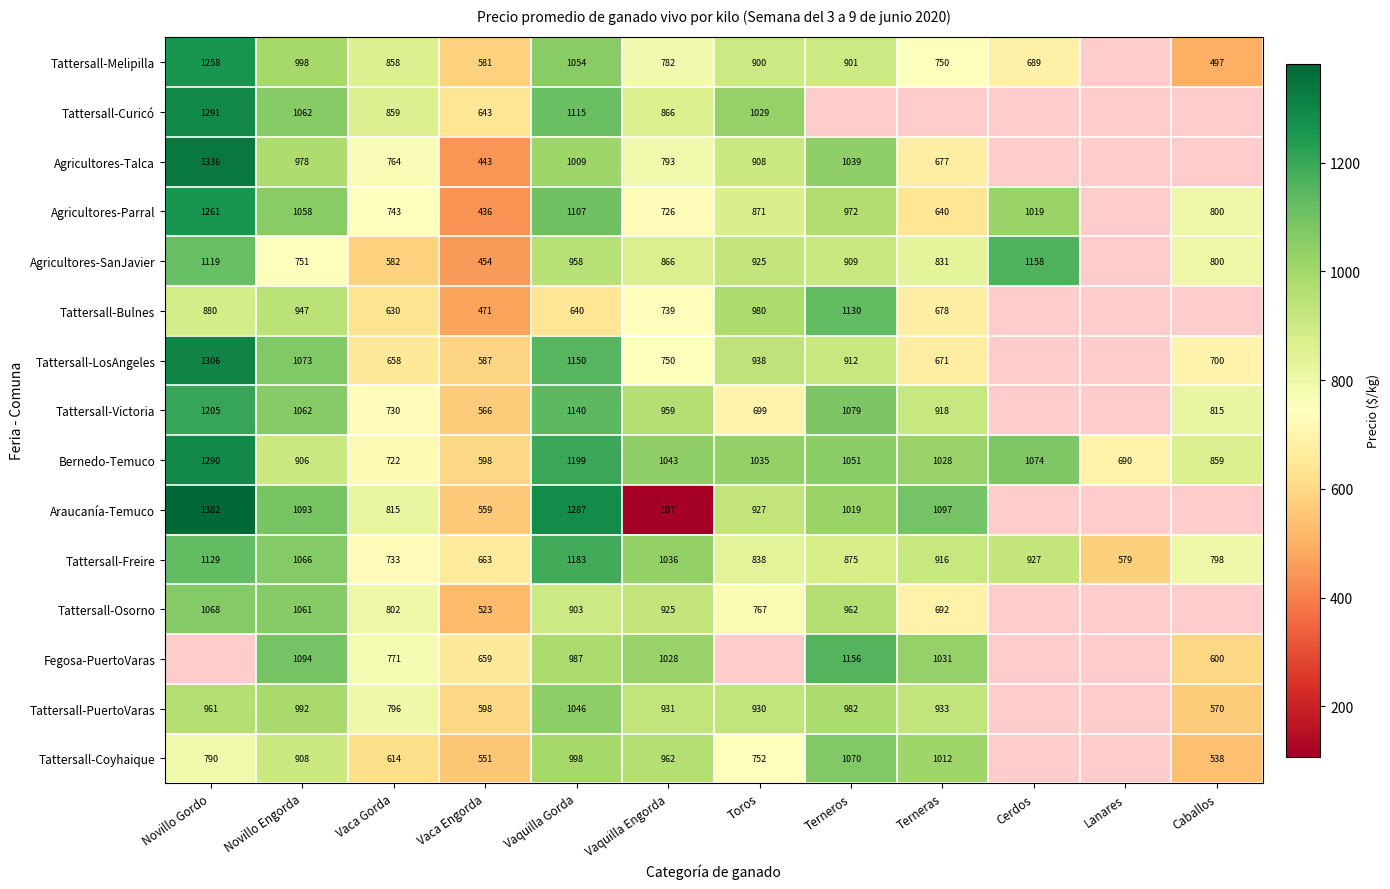

At which label does Bernedo-Temuco first exceed 1035?

Novillo Gordo